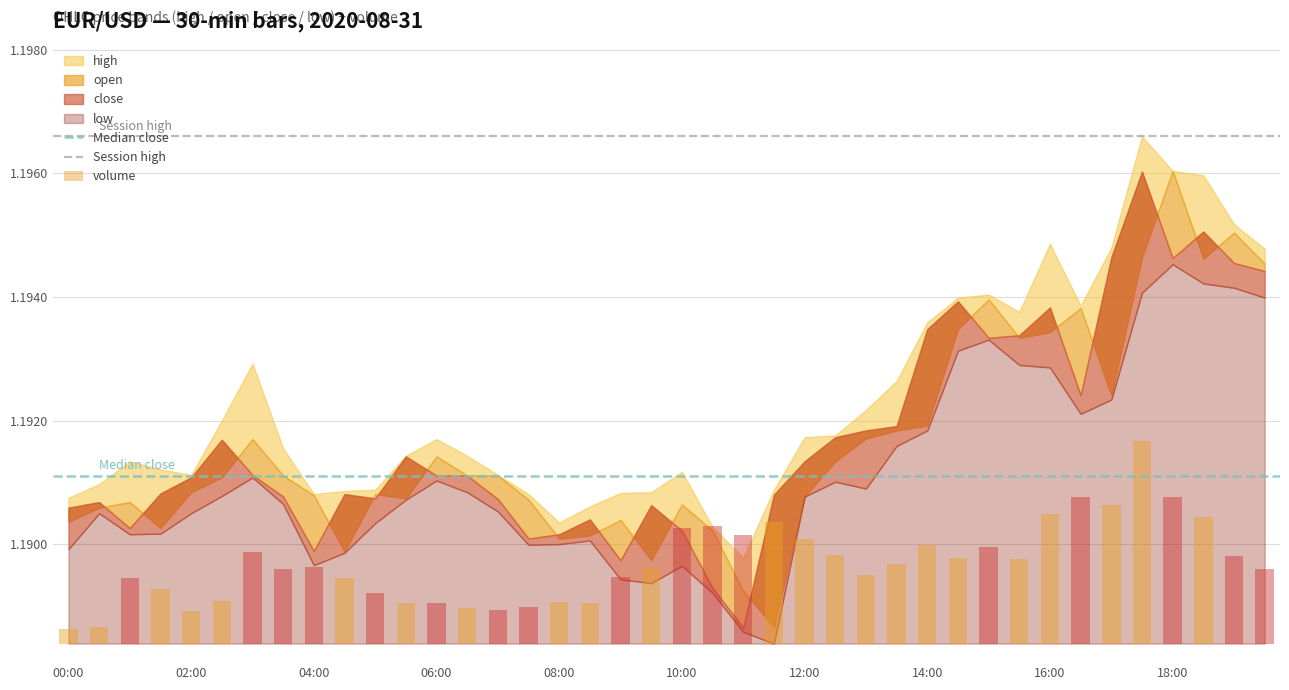

At which label does Median close reach its peak?

00:00